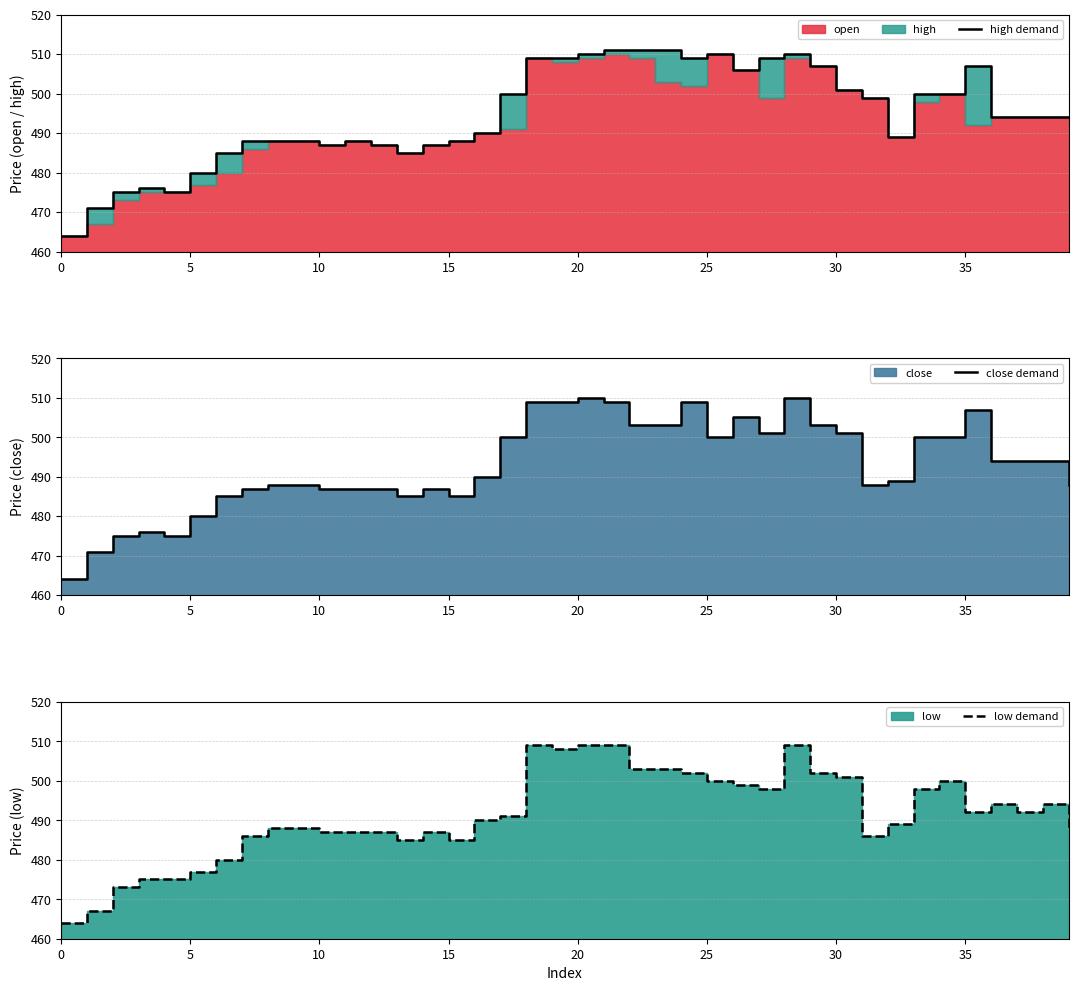

Reading right to left, extract all data points from this chart.

high demand: 494	494	494	494	507	500	500	489	499	501	507	510	509	506	510	509	511	511	511	510	509	509	500	490	488	487	485	487	488	487	488	488	488	485	480	475	476	475	471	464
close demand: 488	494	494	494	507	500	500	489	488	501	503	510	501	505	500	509	503	503	509	510	509	509	500	490	485	487	485	487	487	487	488	488	487	485	480	475	476	475	471	464
low demand: 488	494	492	494	492	500	498	489	486	501	502	509	498	499	500	502	503	503	509	509	508	509	491	490	485	487	485	487	487	487	488	488	486	480	477	475	475	473	467	464